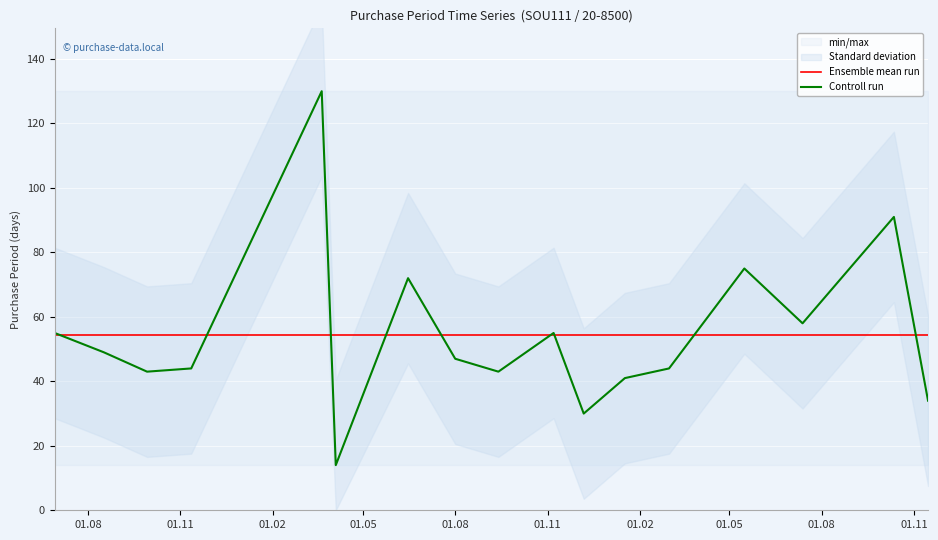

Rank the series by their maximum value, from lowest to highest.

Ensemble mean run, Controll run